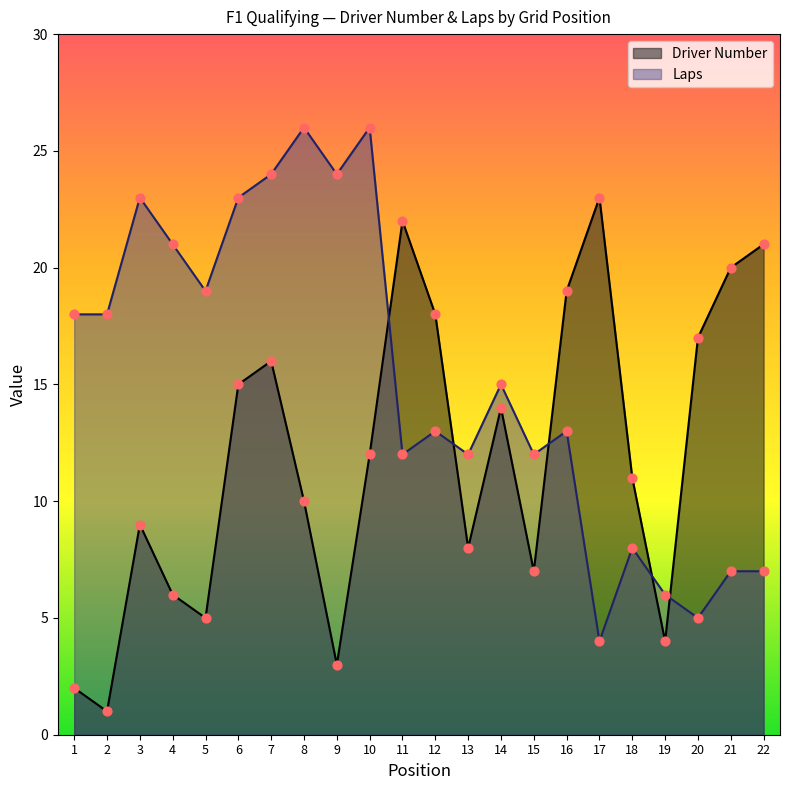

Is the value of Laps at 6 greater than the value of Driver Number at 3?

Yes